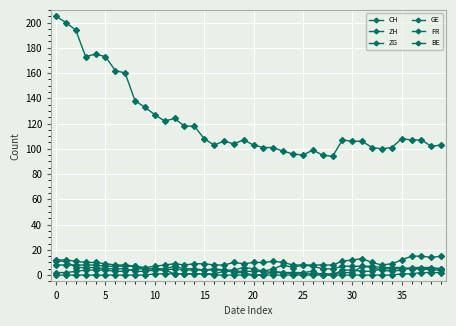

How many series are shown in this chart?

6